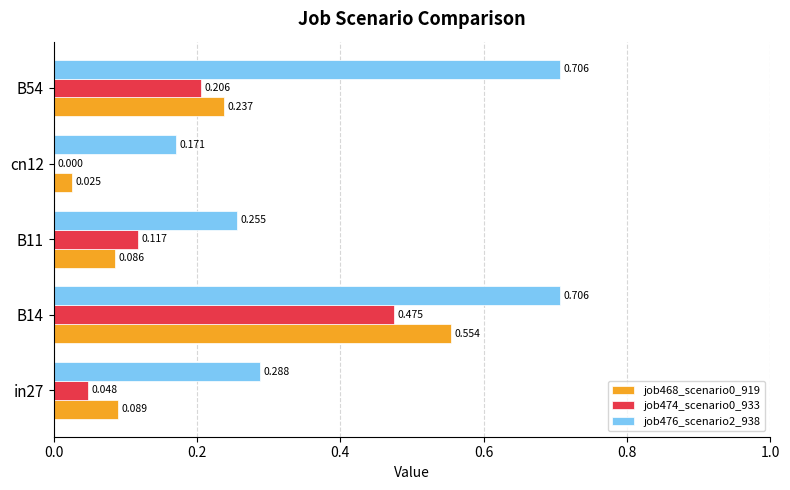

Is the value of job468_scenario0_919 at B11 greater than the value of job476_scenario2_938 at B14?

No